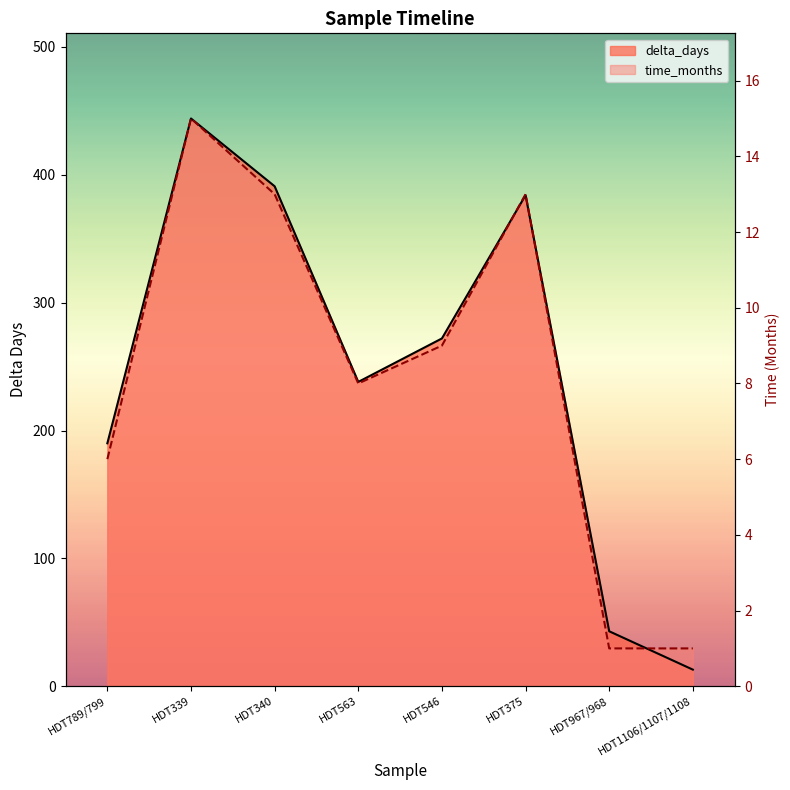

Which series has the largest range (max minus min)?

delta_days